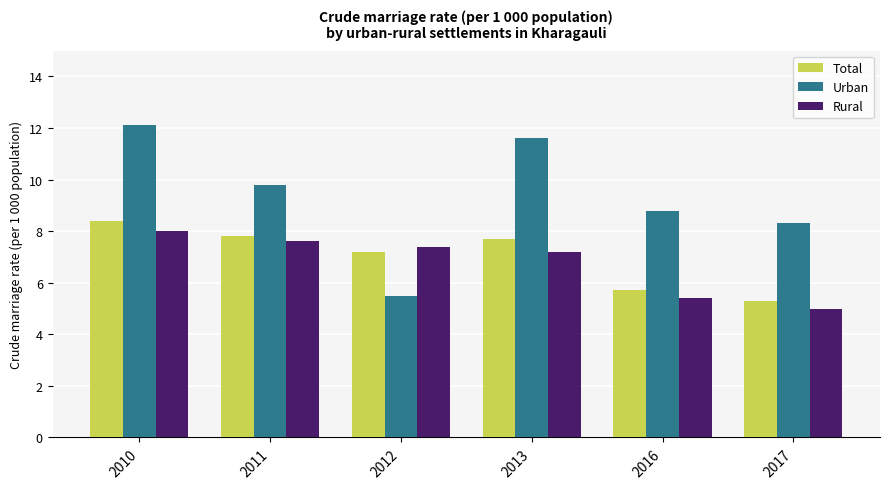

Which series has the largest total across all categories?

Urban